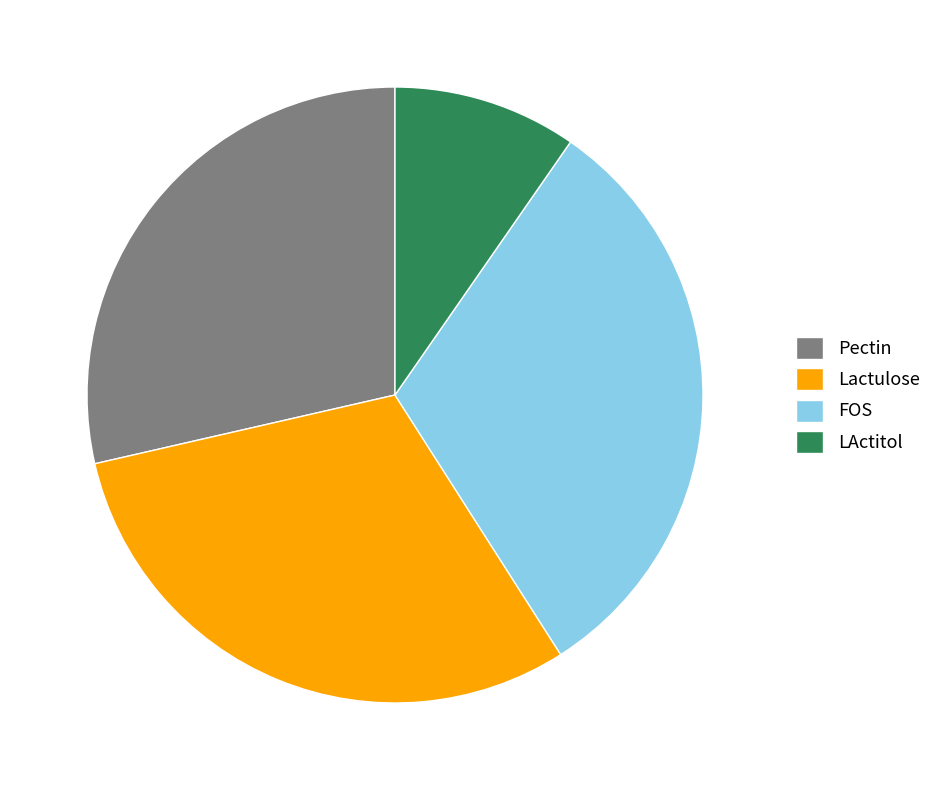

Does FOS account for over 50% of the chart?

No